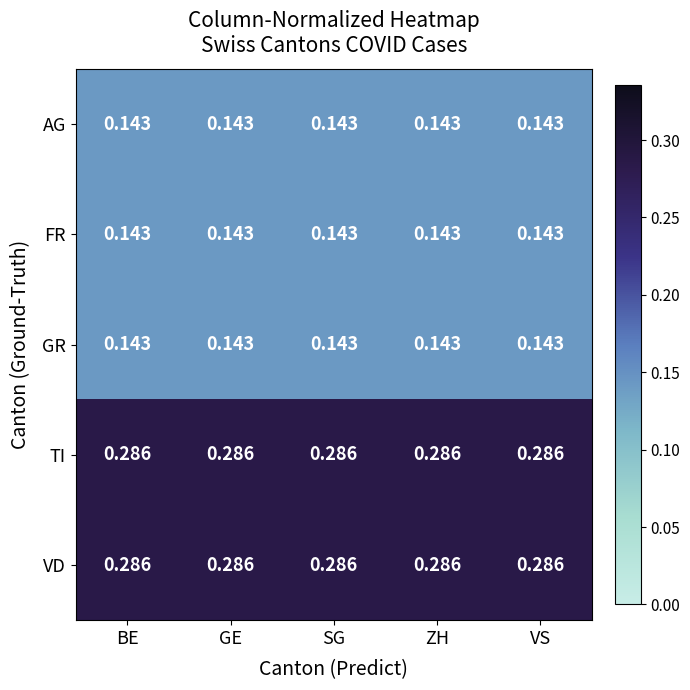

Is the value of AG at BE greater than the value of VD at BE?

No